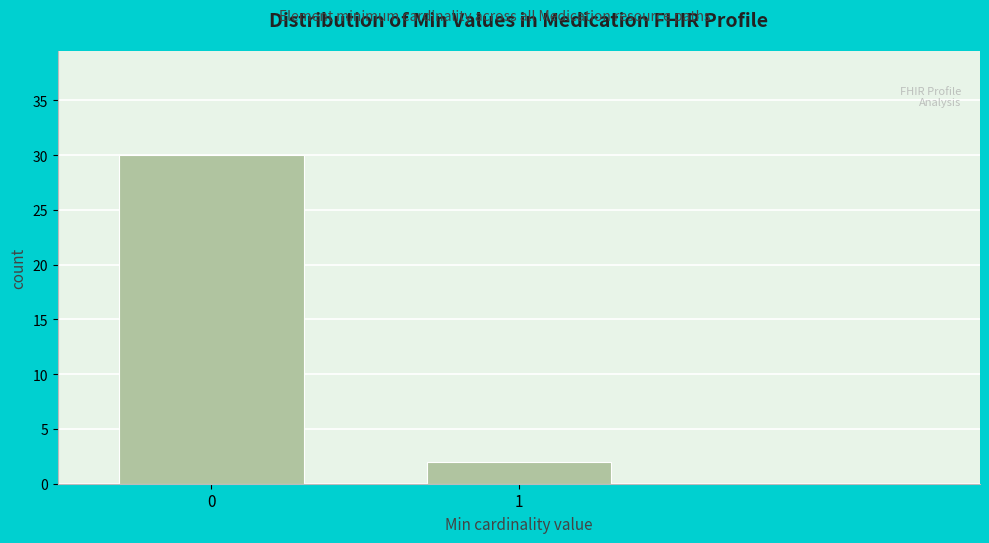

Reading left to right, what are all the values shown in this chart?

0=30	1=2